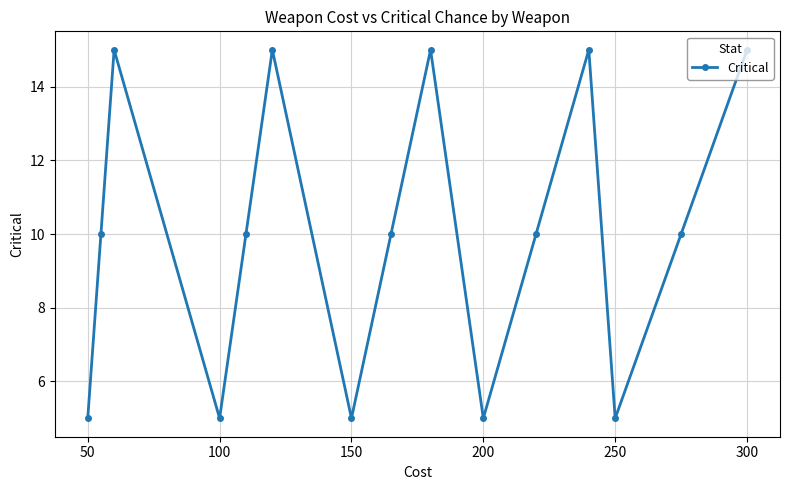

How many points are lower than both their immediate neighbors (excluding endpoints)?

4